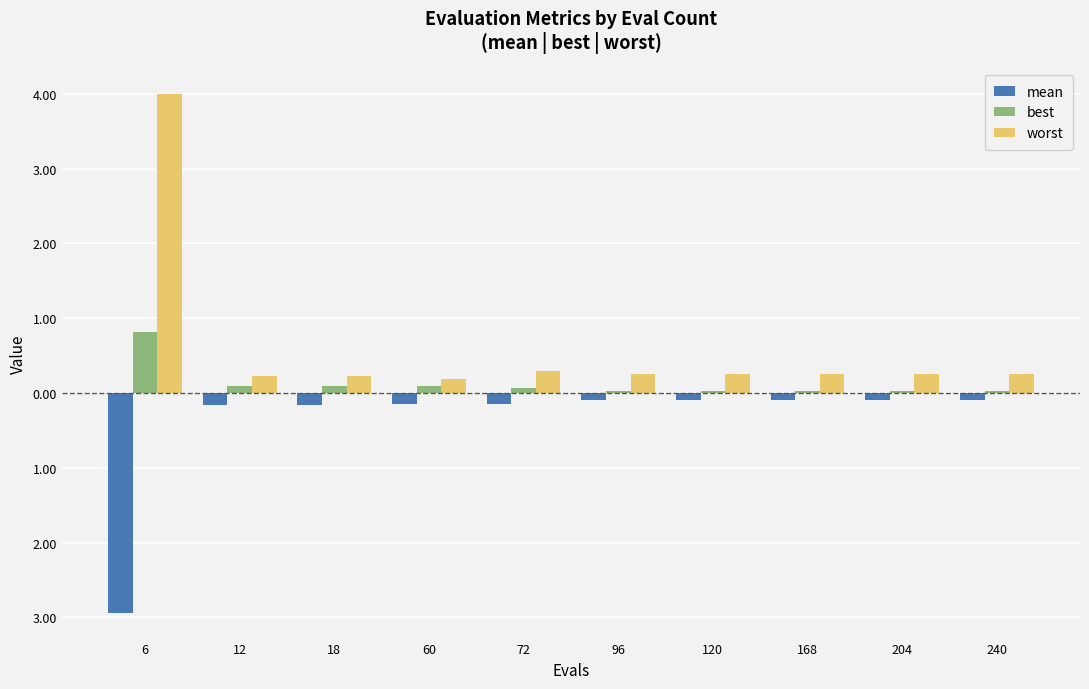

Does the chart contain stacked bars?

No